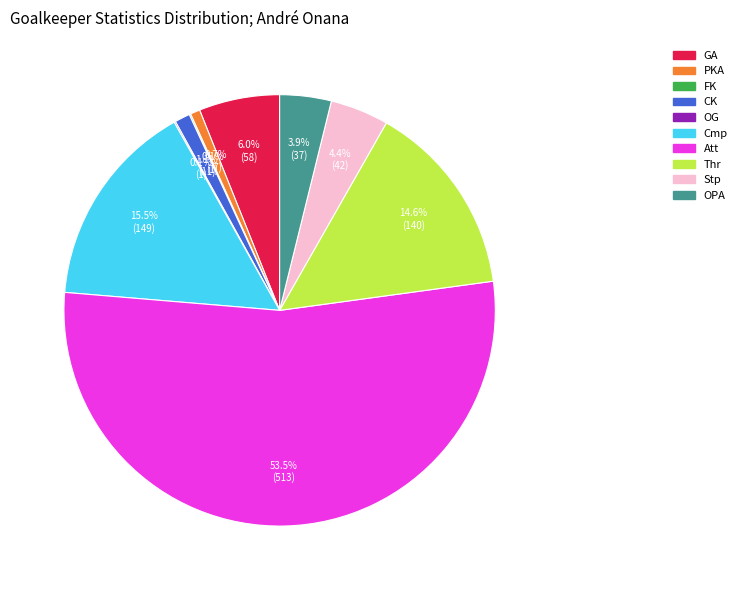

What is the largest slice in the pie chart?

Att